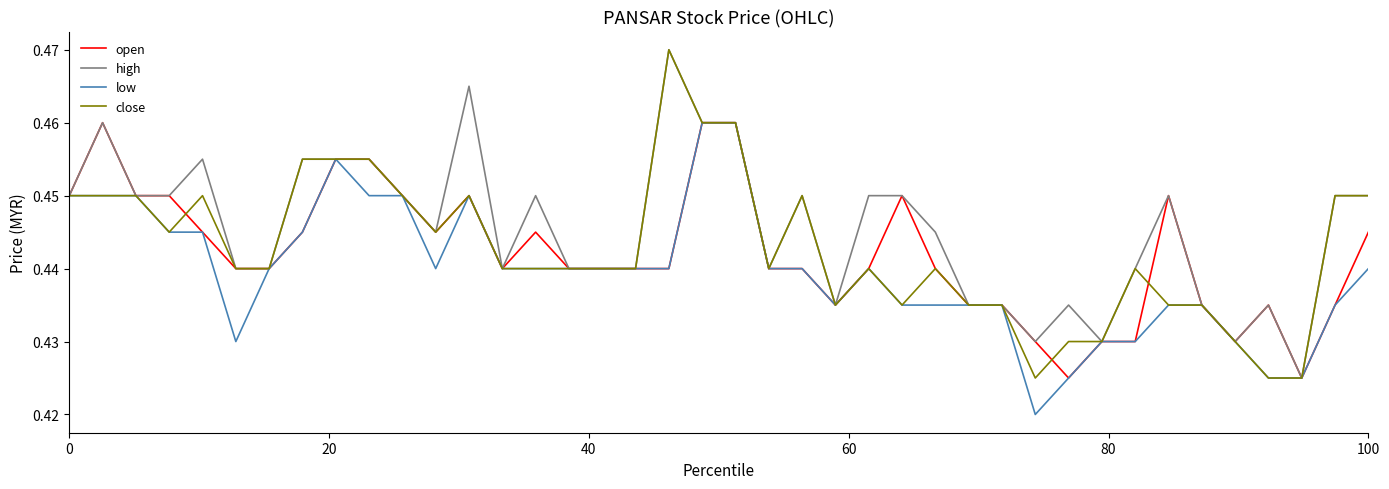

Which series has the largest total across all categories?

high